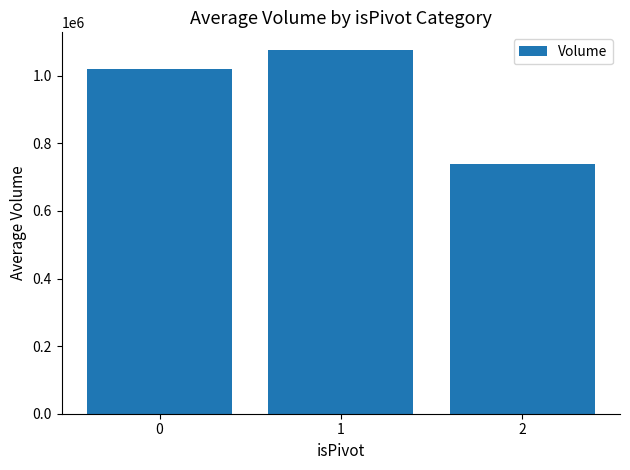

What is the value of the 2nd bar from the left?

1074669.5